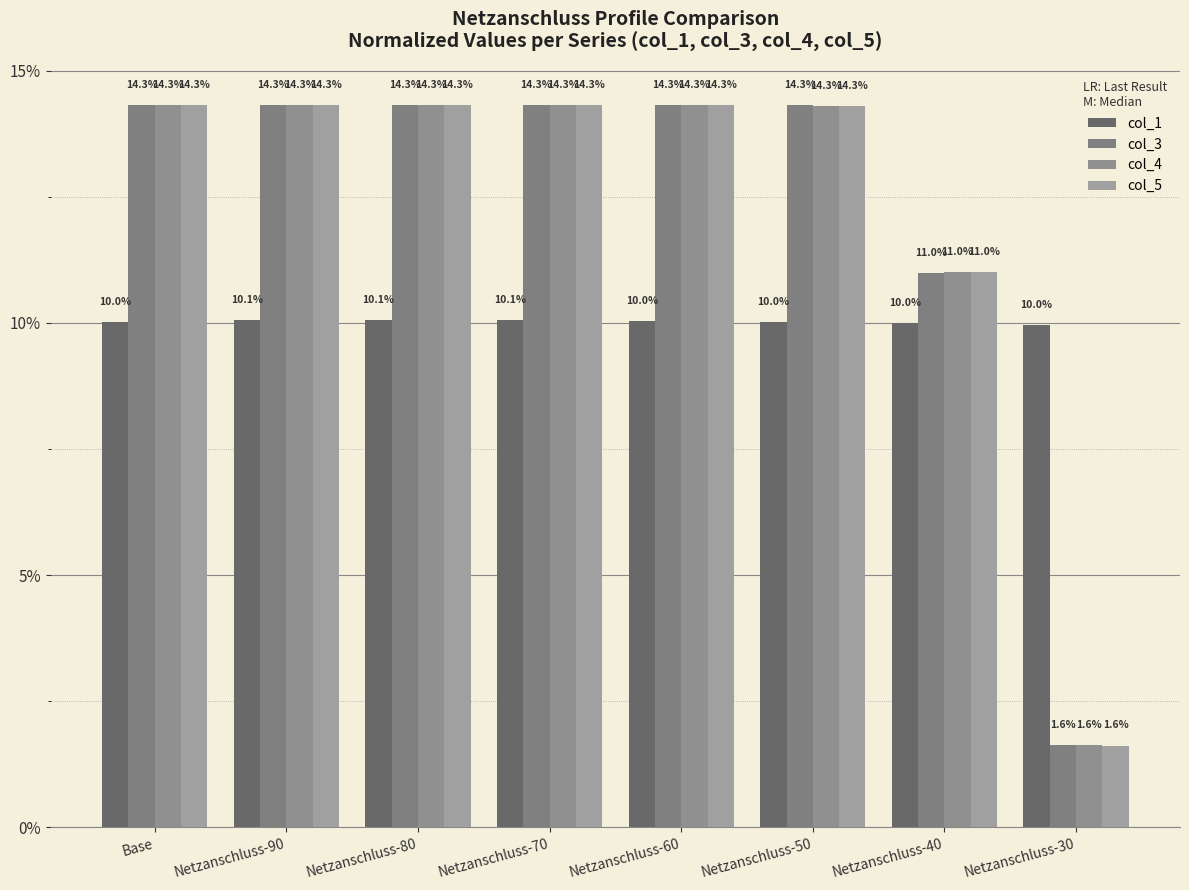

Is the value of col_1 at Netzanschluss-30 greater than the value of col_3 at Netzanschluss-50?

No